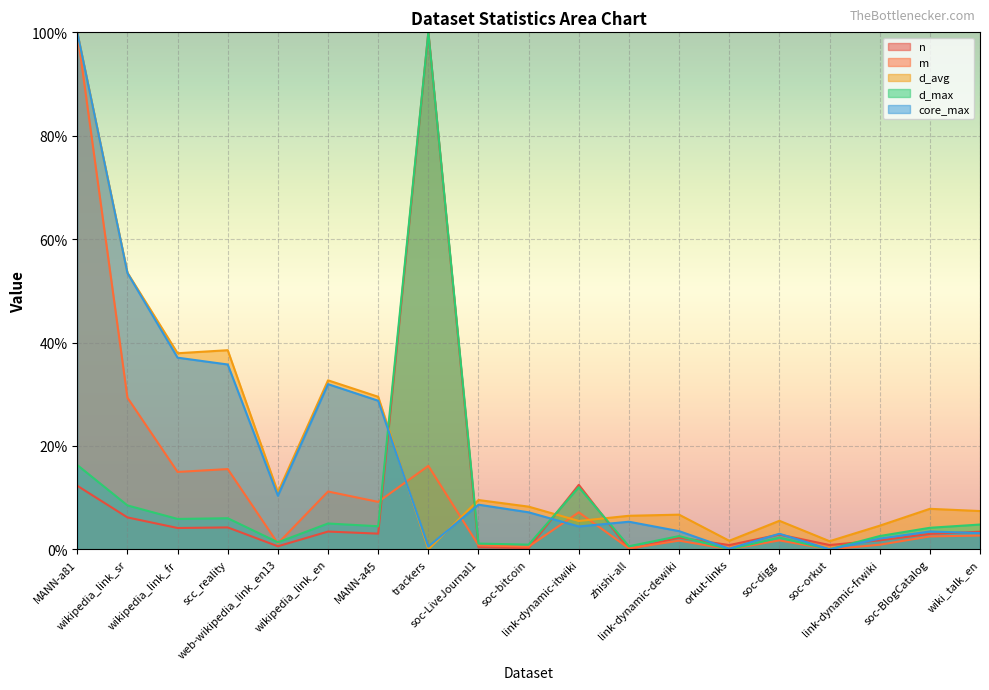

What is the sum of all core_max values?

338.8